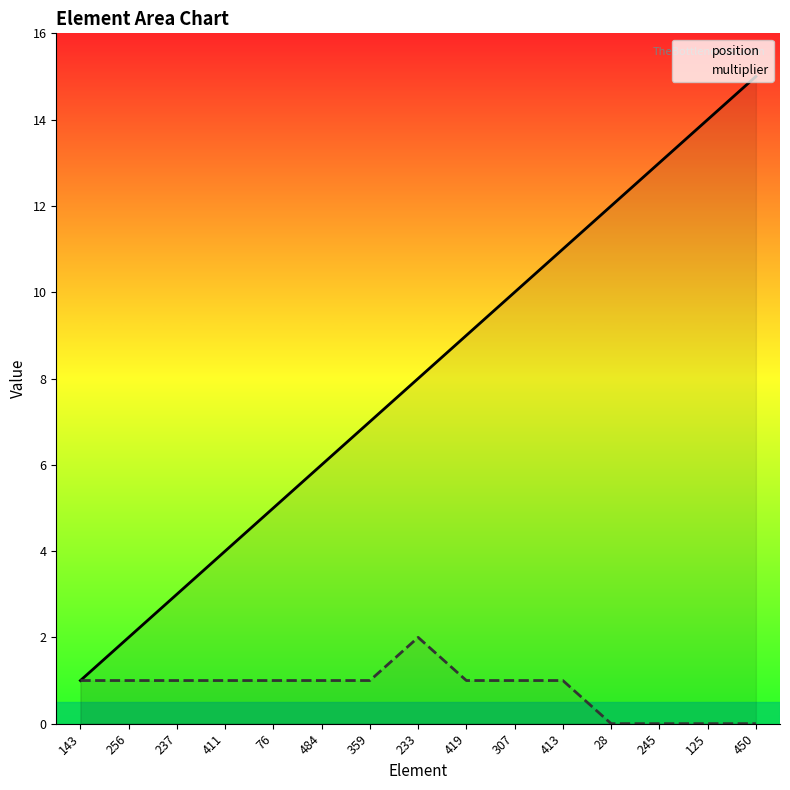

What is the value of the position point at the 5th from the left?

5